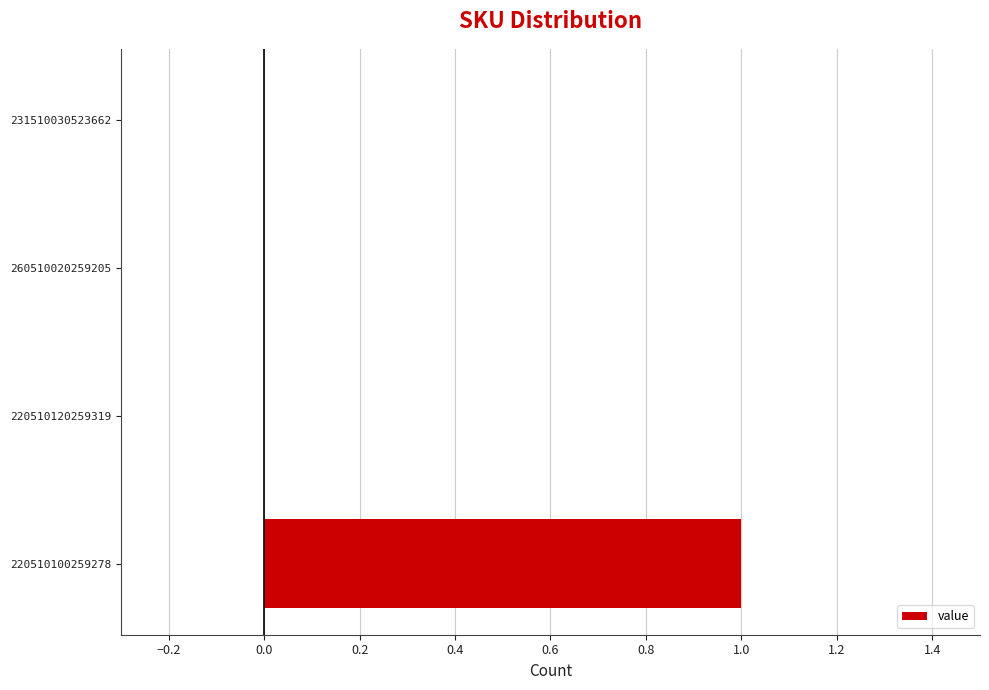

How many series are shown in this chart?

1